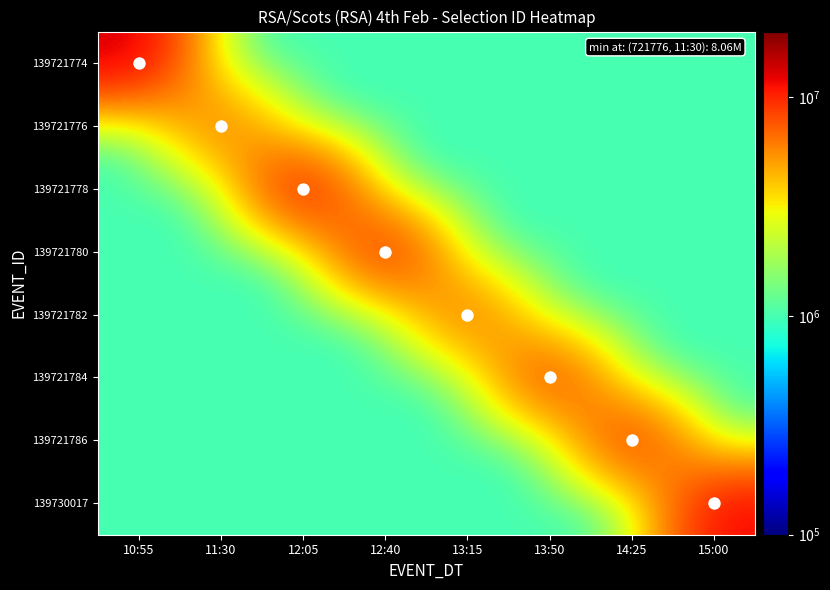

At which category is the sum across all series the highest?

10:55